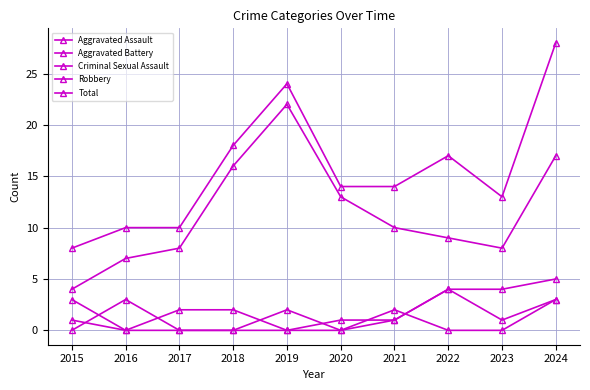

Does the chart have visible grid lines?

Yes